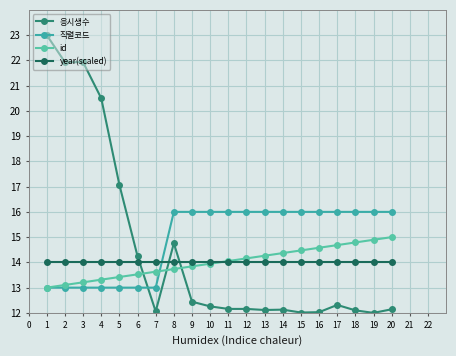

What is the difference between the maximum and minimum values in the 응시생수 series?

11.0